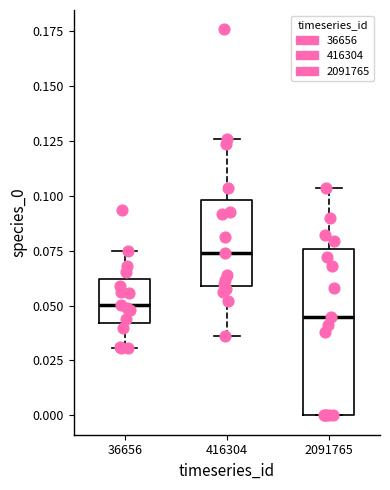

Where is the upper edge of the box at x = 36656 on the y-axis? The values are not printed on the chart, so give them approximately, as read against the axis.

0.060